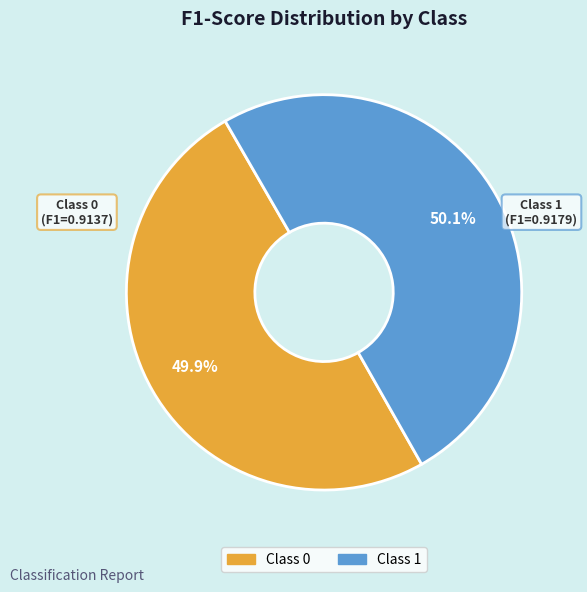

Is there a majority slice in this chart?

Yes